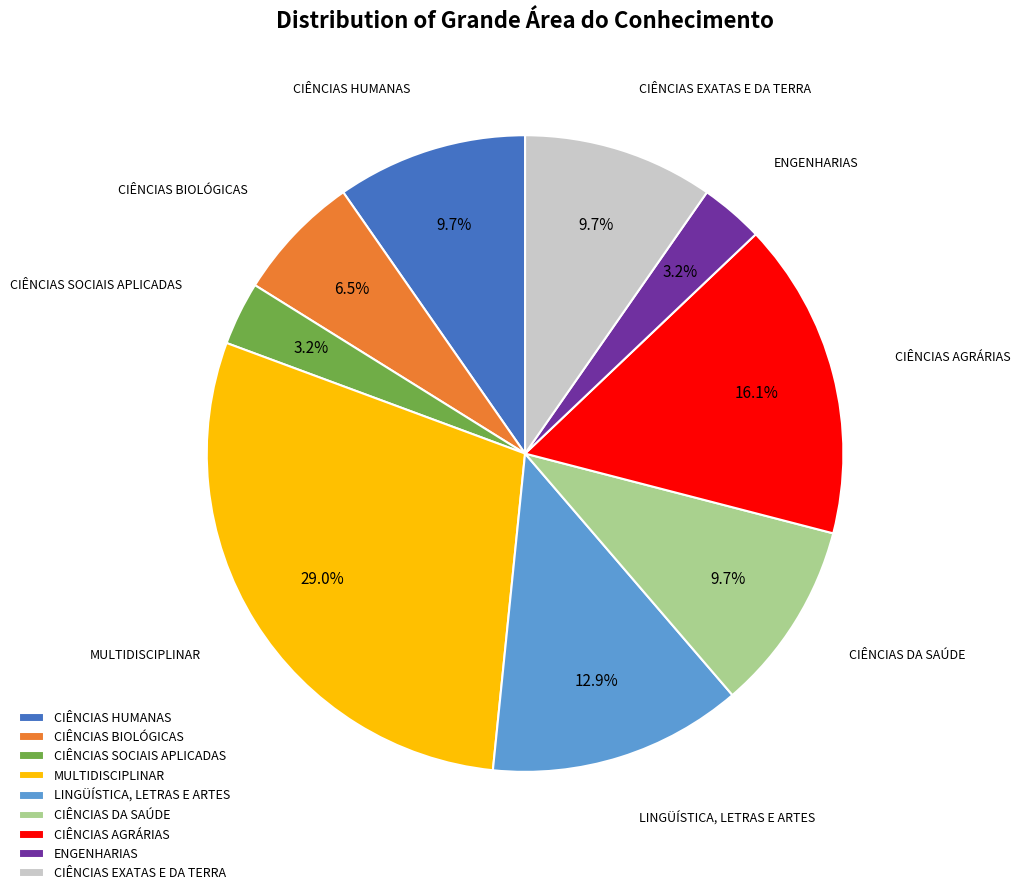

Is the sum of CIÊNCIAS BIOLÓGICAS and MULTIDISCIPLINAR greater than half?

No